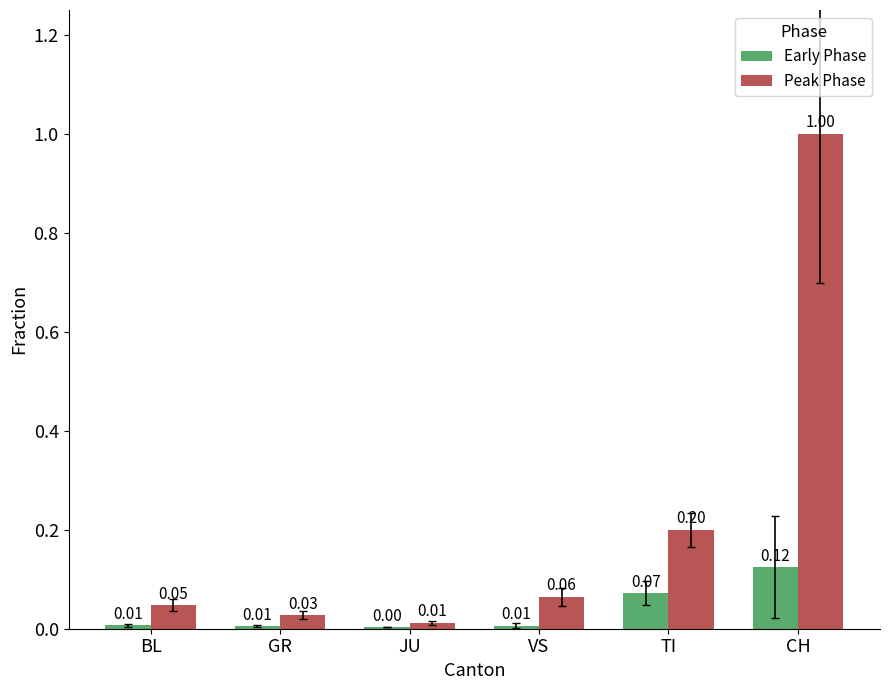

At which label does Peak Phase reach its peak?

CH